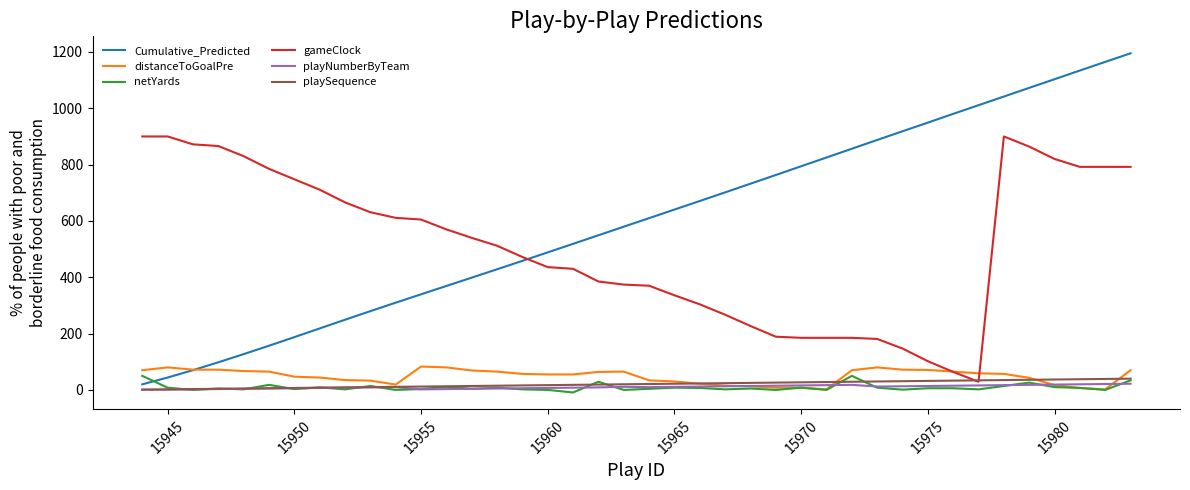

Which series has the largest range (max minus min)?

Cumulative_Predicted